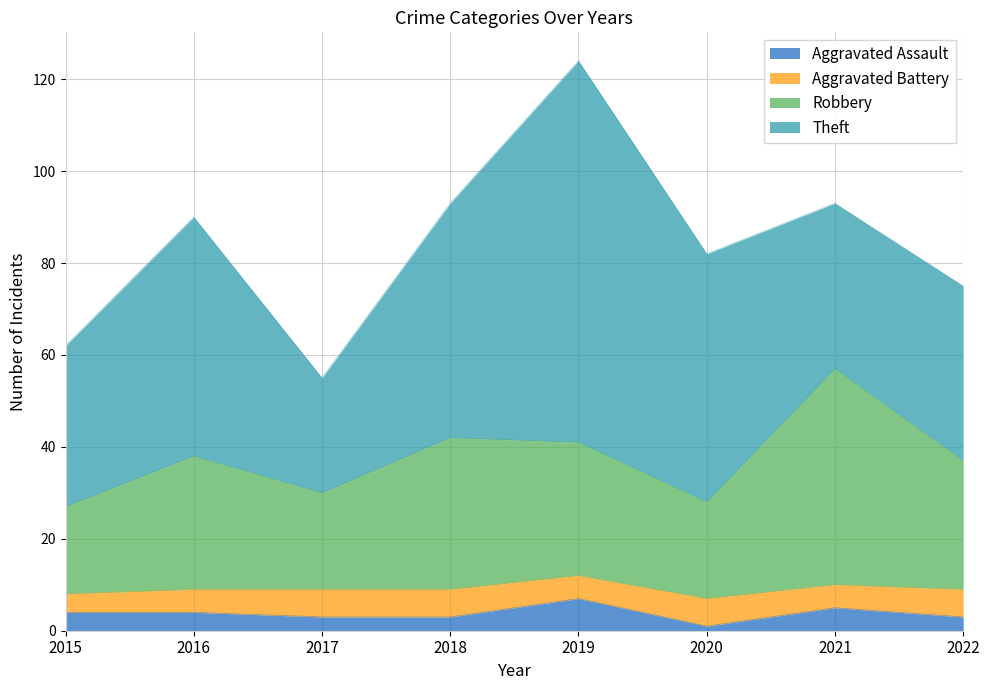

What is the maximum value for Aggravated Assault?

7